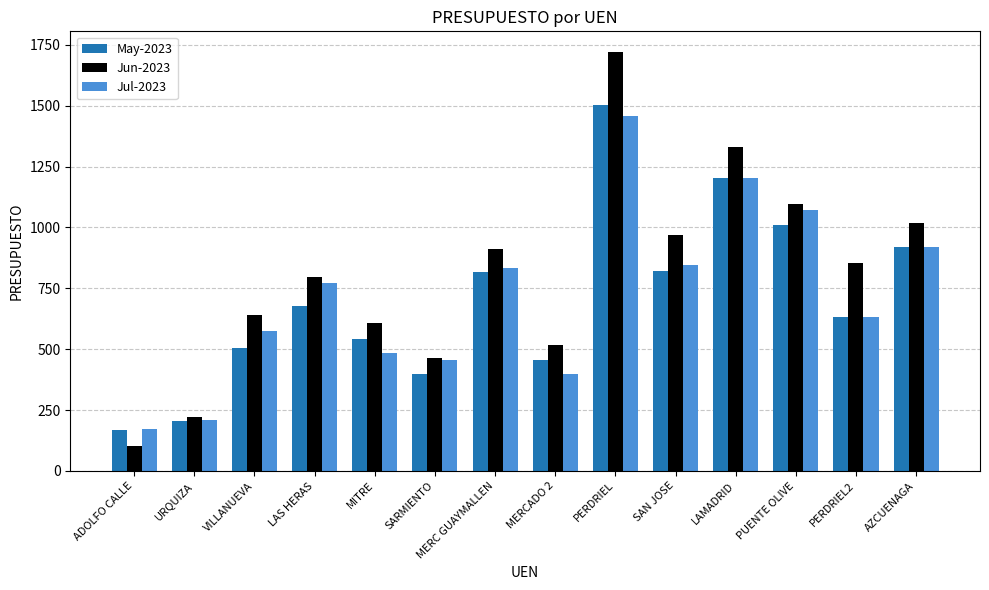

At which label does Jun-2023 reach its peak?

PERDRIEL